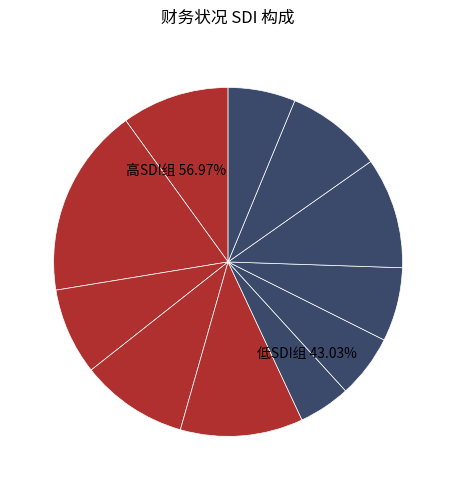

How many segments does this pie chart have?

11